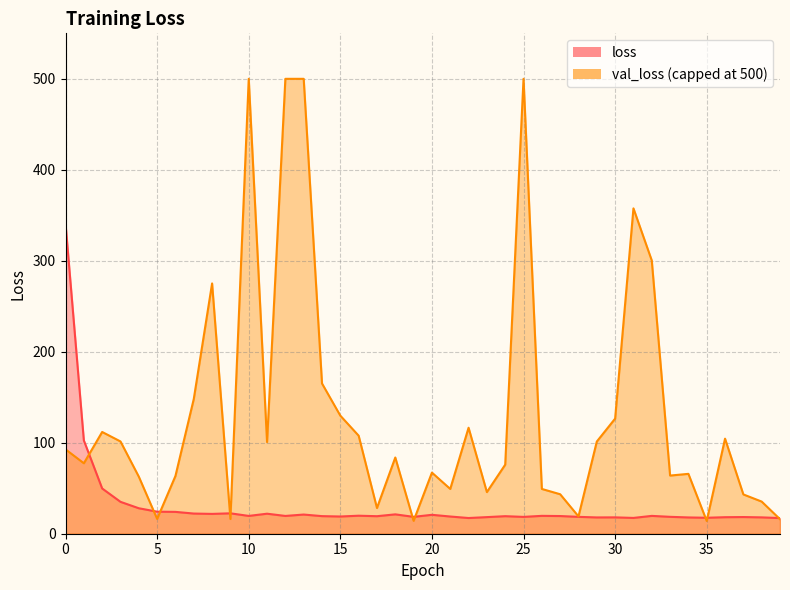

True or false: the data shows 12.2 at 7.

False